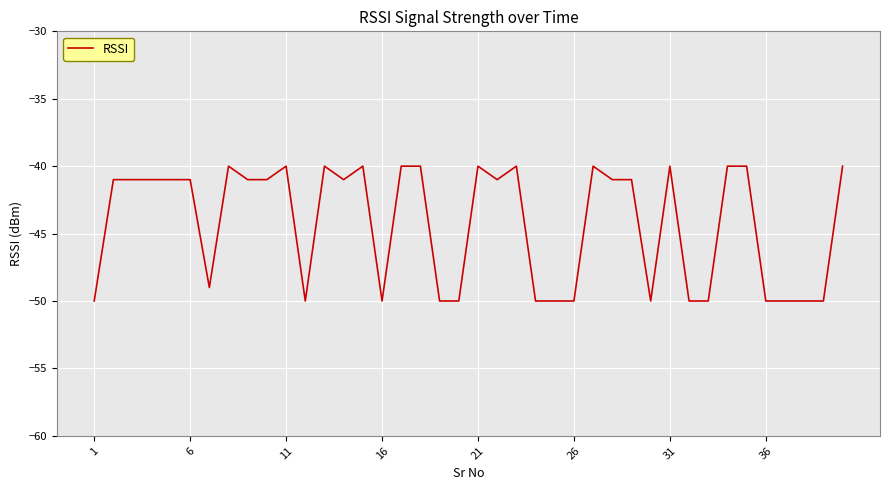

What is the difference between the maximum and minimum values?

10